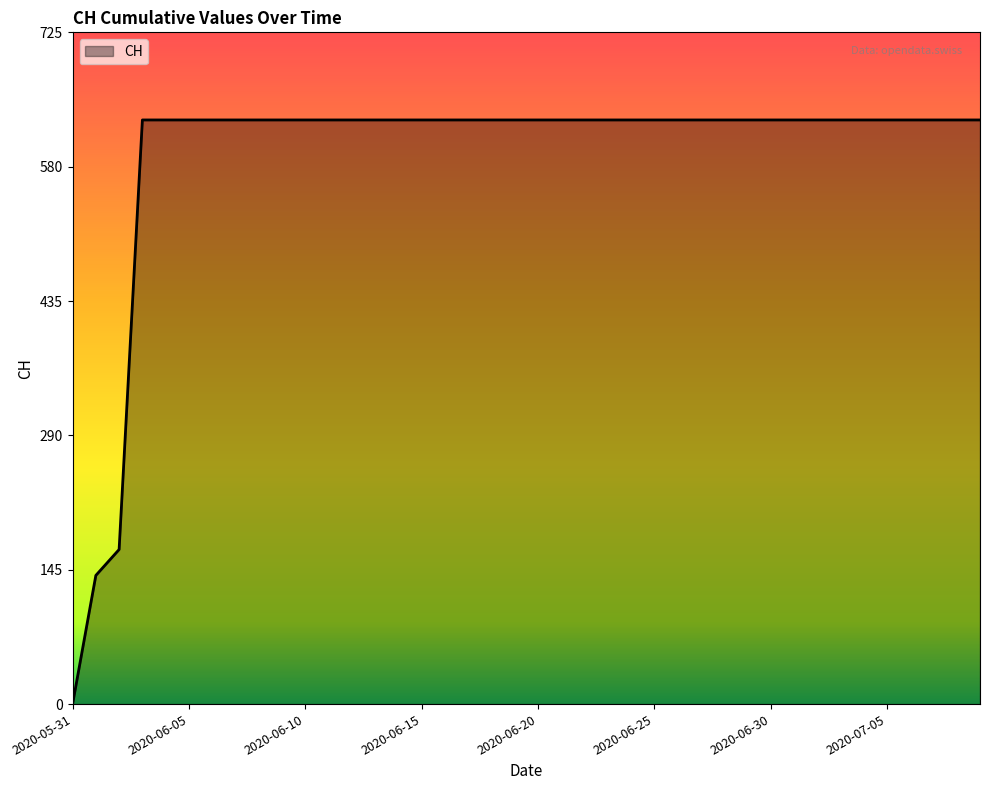

How many values are below 631?

3